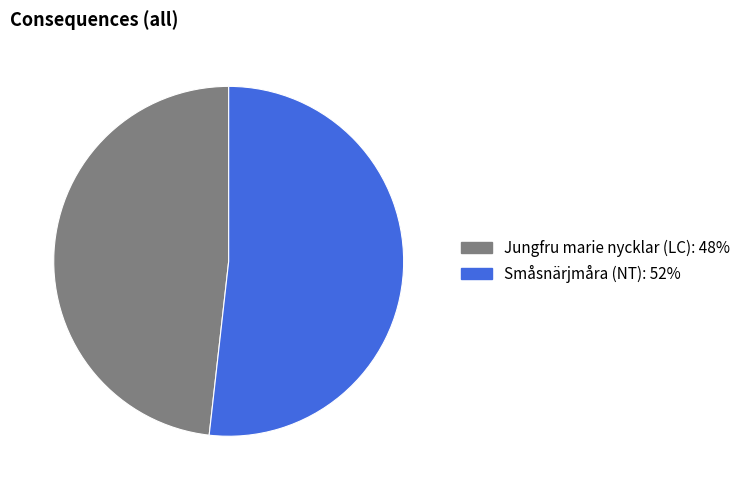

Is the sum of Småsnärjmåra (NT) and Jungfru marie nycklar (LC) greater than half?

Yes